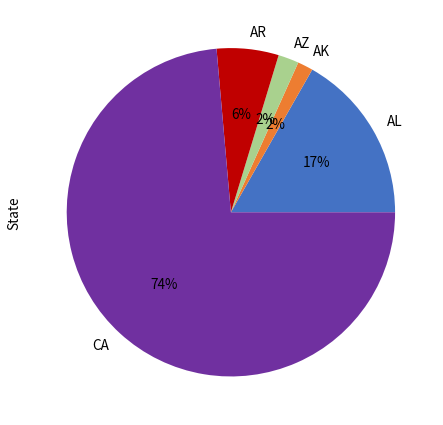

Which category has the biggest portion of the pie?

CA